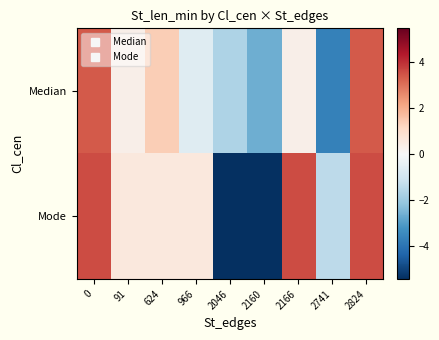

Reading left to right, transcribe all the data shown in this chart.

Median: 0=3.3	91=0.3	624=1.3	966=-0.7	2046=-1.7	2160=-2.7	2166=0.3	2741=-3.7	2824=3.3
Mode: 0=3.6	91=0.6	624=0.6	966=0.6	2046=-5.4	2160=-5.4	2166=3.6	2741=-1.4	2824=3.6